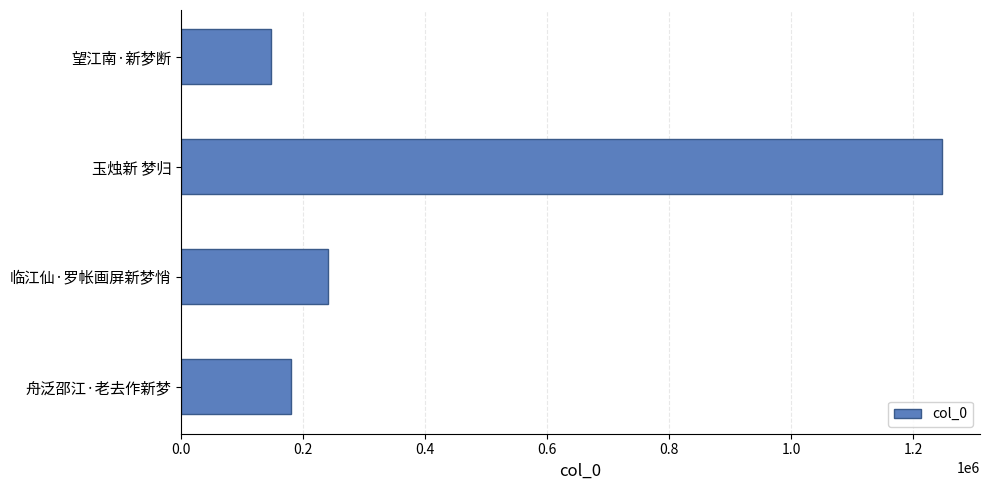

How many data points does each series have?

4